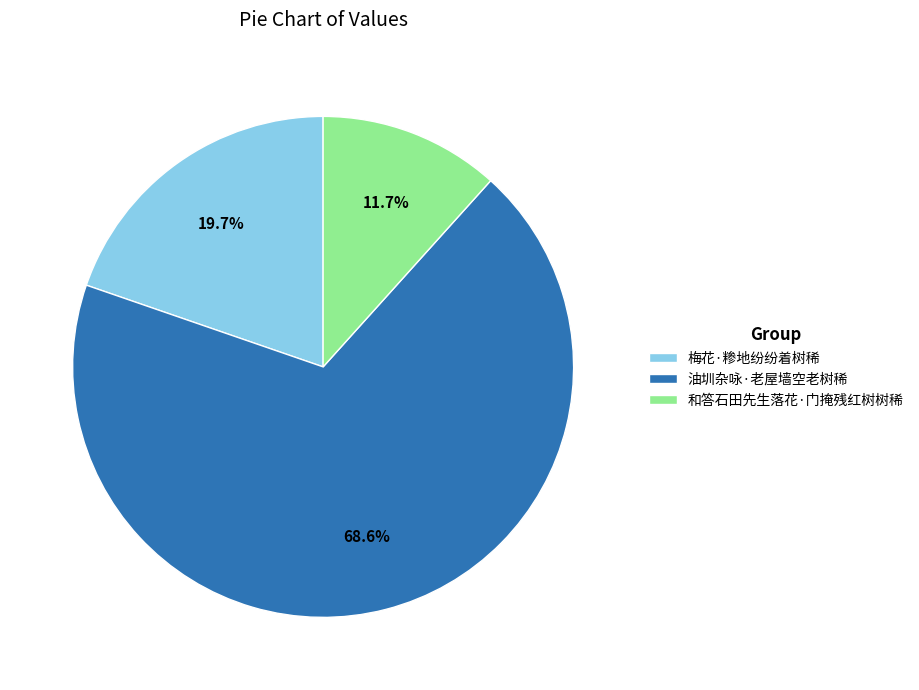

Rank the categories by value from highest to lowest.

油圳杂咏·老屋墙空老树稀, 梅花·糁地纷纷着树稀, 和答石田先生落花·门掩残红树树稀